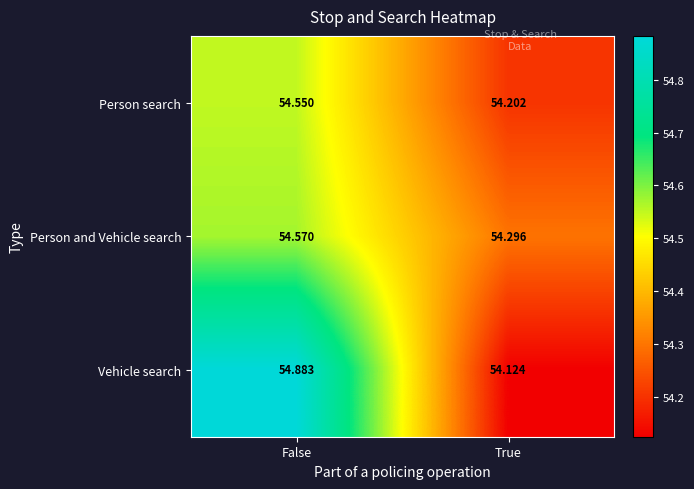

At which label is Vehicle search closest to 54?

True